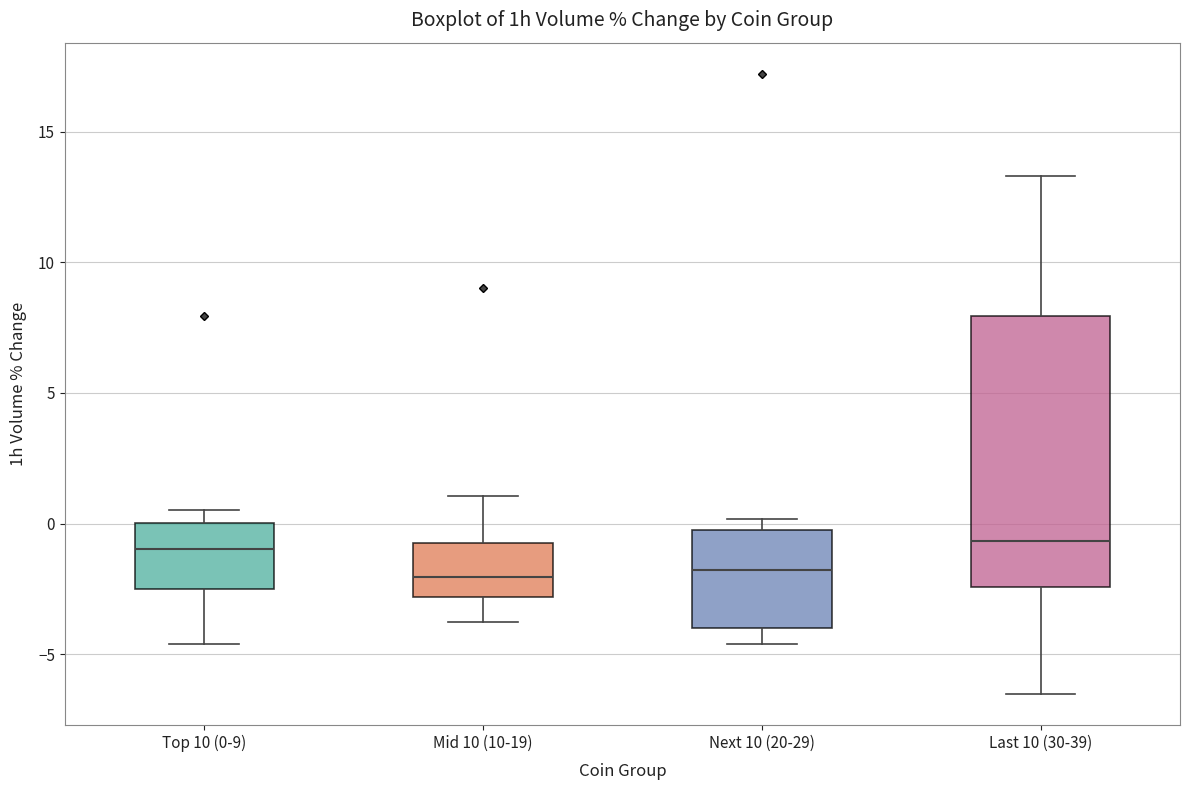

Reading left to right, transcribe this box plot: for each box, give where its median line is, the range the box spans, and where its two whiskers end, as read against the y-axis. The values are not printed on the chart, so give them approximately, as read against the axis.

Top 10 (0-9): median -1.0, box -2.5 to 0.0, whiskers -4.5 to 0.5
Mid 10 (10-19): median -2.0, box -3.0 to -0.5, whiskers -4.0 to 1.0
Next 10 (20-29): median -2.0, box -4.0 to 0.0, whiskers -4.5 to 0.0 (just above the box's upper edge)
Last 10 (30-39): median -0.5, box -2.5 to 8.0, whiskers -6.5 to 13.5